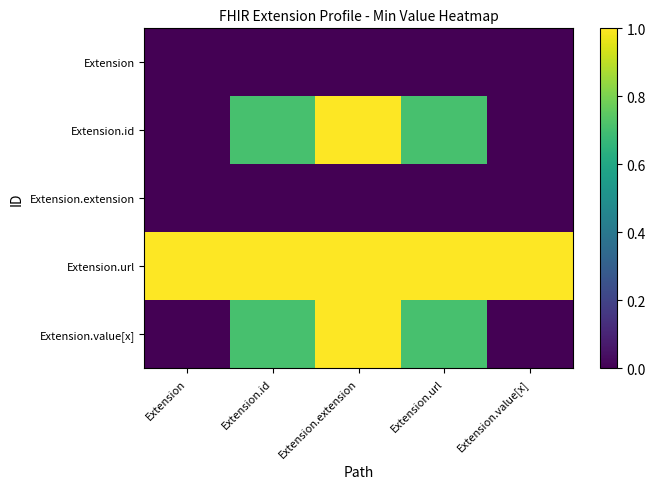

Reading left to right, list all the values displayed in this chart.

Extension: Extension=0.0	Extension.id=0.0	Extension.extension=0.0	Extension.url=0.0	Extension.value[x]=0.0
Extension.id: Extension=0.0	Extension.id=0.7	Extension.extension=1.0	Extension.url=0.7	Extension.value[x]=0.0
Extension.extension: Extension=0.0	Extension.id=0.0	Extension.extension=0.0	Extension.url=0.0	Extension.value[x]=0.0
Extension.url: Extension=1.0	Extension.id=1.0	Extension.extension=1.0	Extension.url=1.0	Extension.value[x]=1.0
Extension.value[x]: Extension=0.0	Extension.id=0.7	Extension.extension=1.0	Extension.url=0.7	Extension.value[x]=0.0